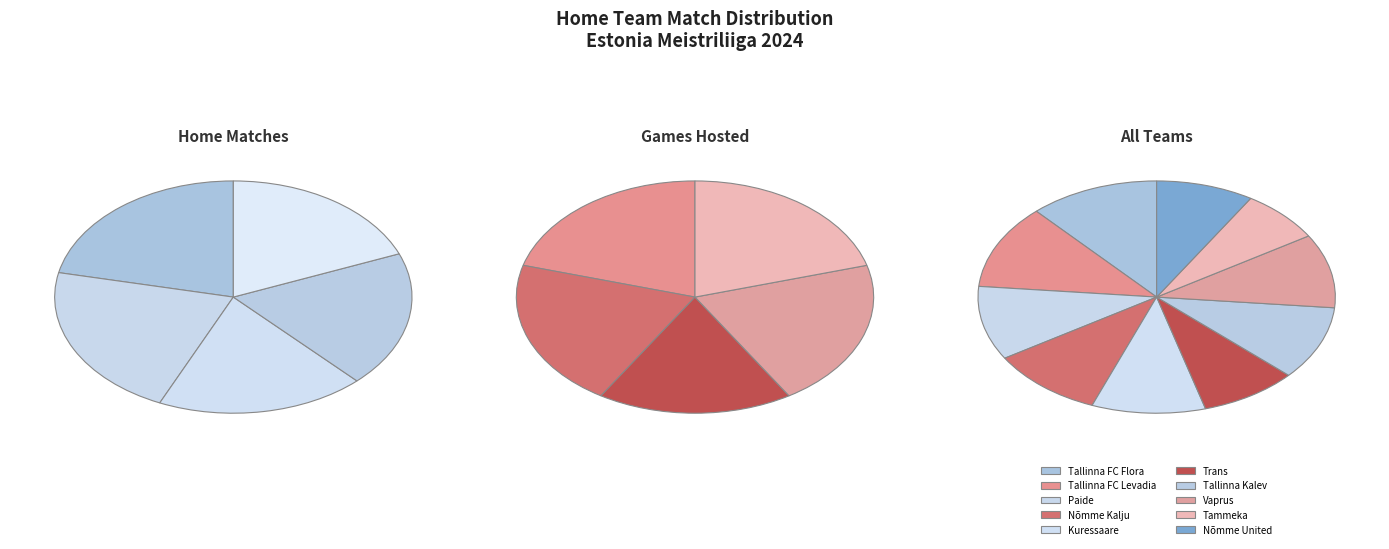

Rank the categories by value from lowest to highest.

Tammeka, Trans, Nõmme United, Paide, Nõmme Kalju, Kuressaare, Tallinna Kalev, Vaprus, Tallinna FC Flora, Tallinna FC Levadia